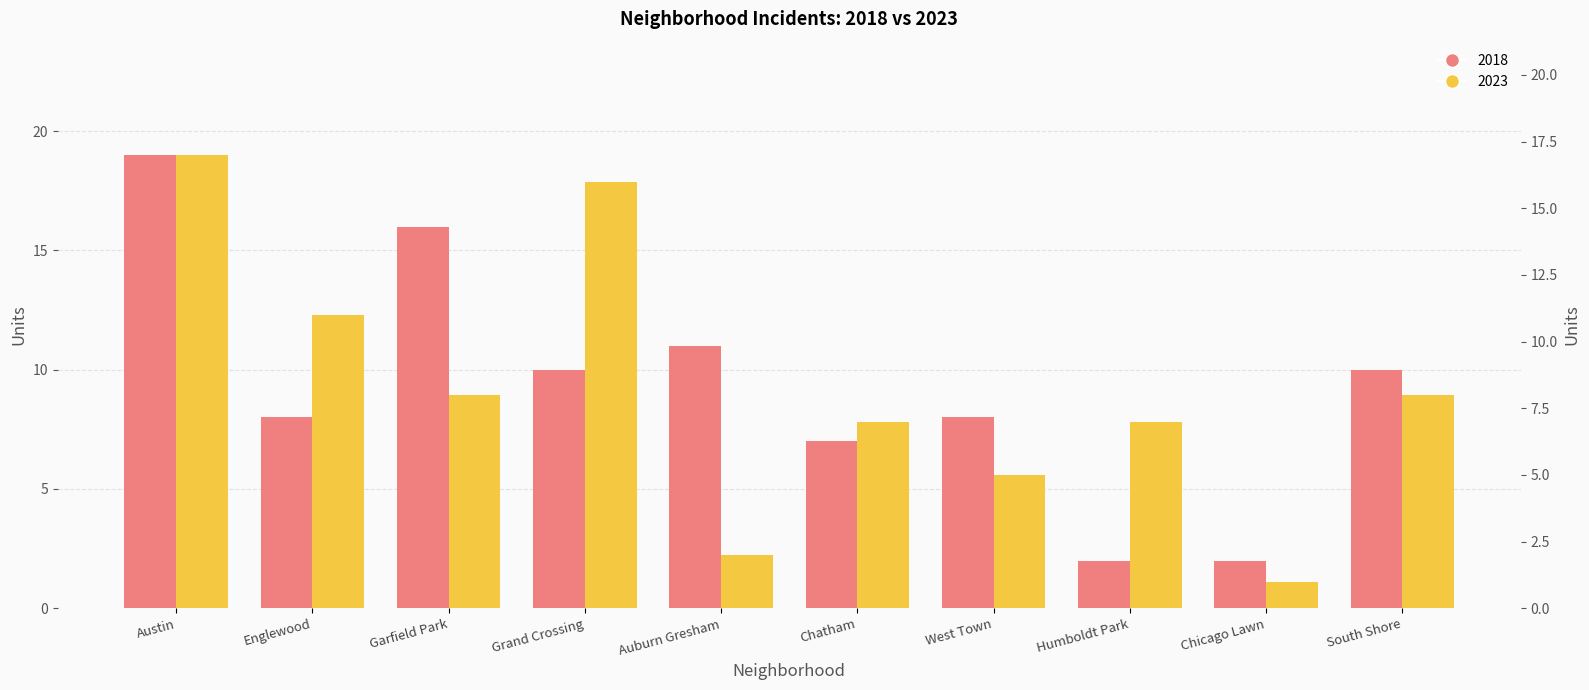

At Humboldt Park, list the series in order from largest to smallest.

2023, 2018